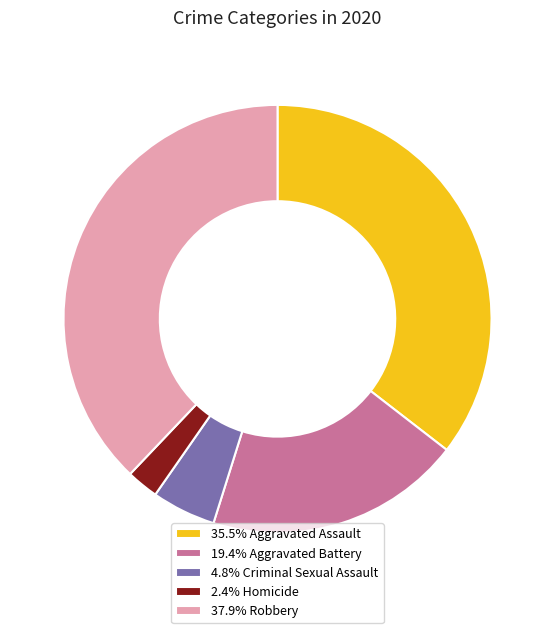

Combined, do 37.9% Robbery and 19.4% Aggravated Battery account for over 50%?

Yes